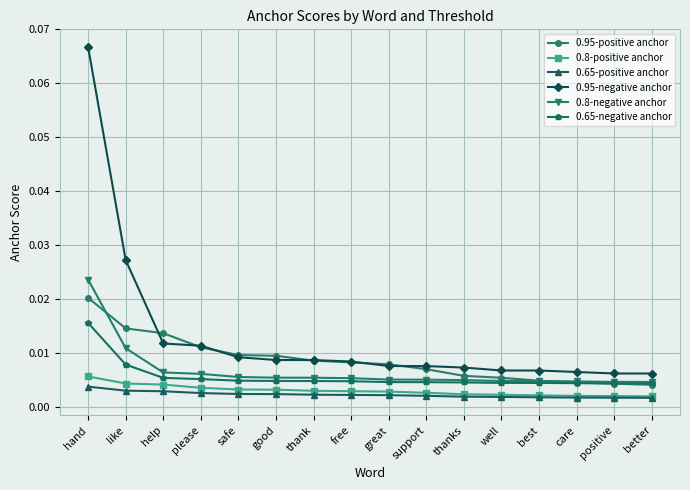

Which series has the largest total across all categories?

0.95-negative anchor